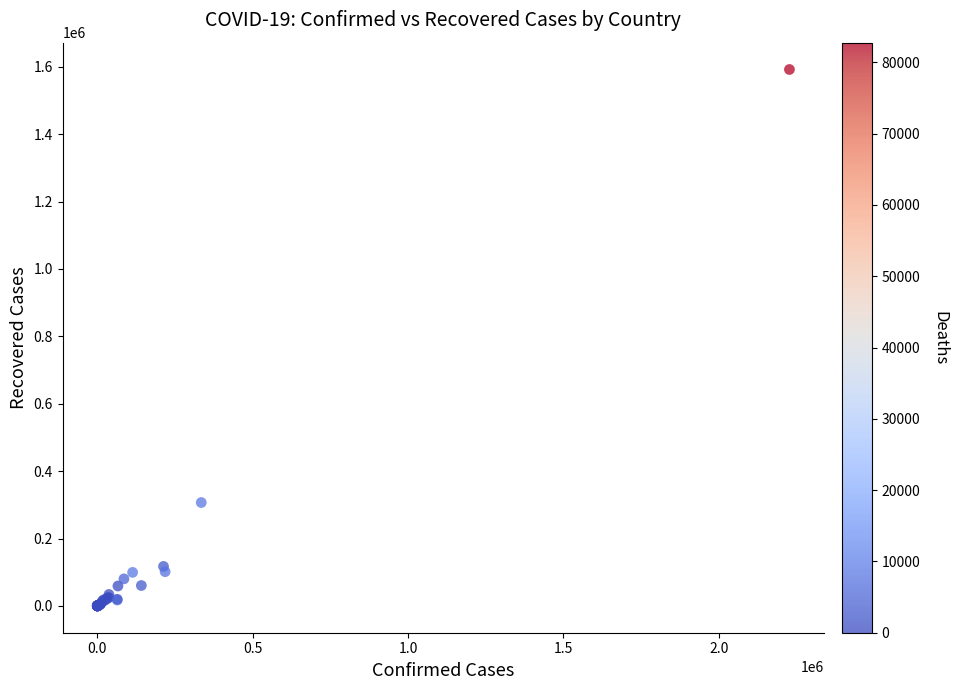

What Y value in the scatter plot is closest to 795999?

306816